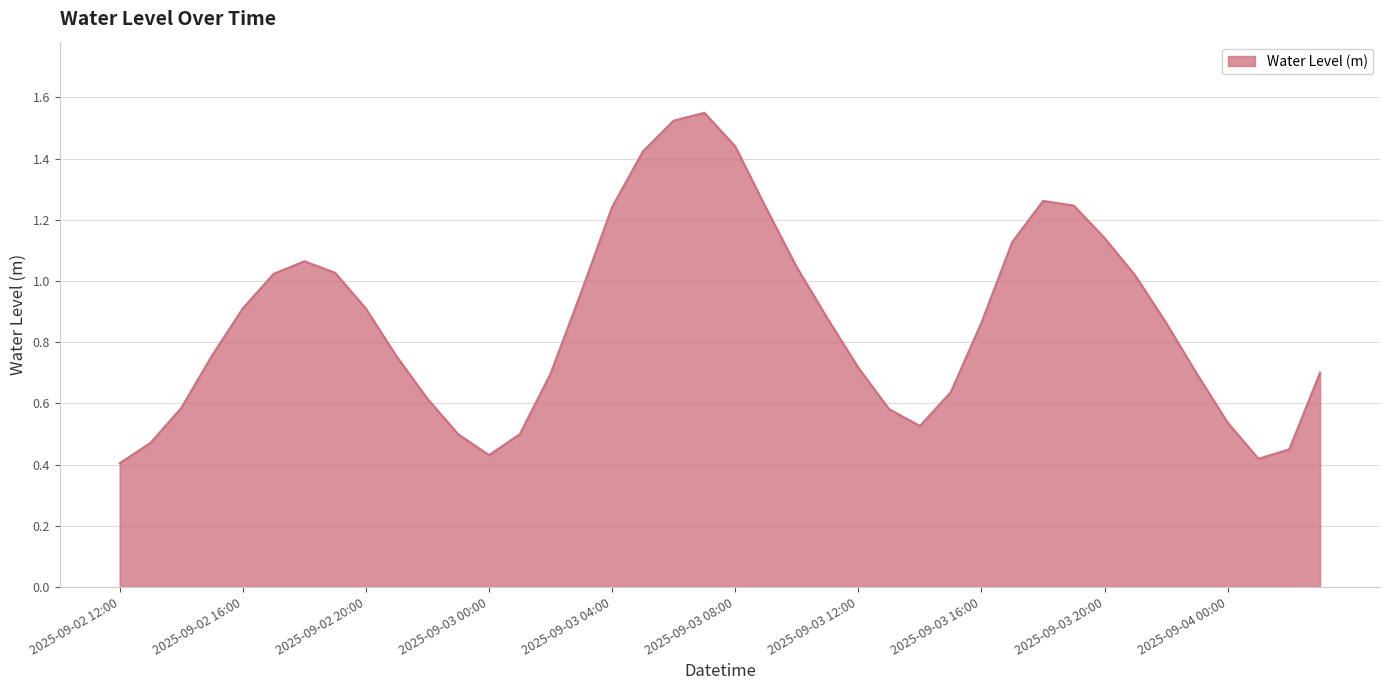

Reading left to right, extract all data points from this chart.

0.4	0.5	0.6	0.8	0.9	1.0	1.1	1.0	0.9	0.8	0.6	0.5	0.4	0.5	0.7	1.0	1.2	1.4	1.5	1.5	1.4	1.2	1.0	0.9	0.7	0.6	0.5	0.6	0.9	1.1	1.3	1.2	1.1	1.0	0.9	0.7	0.5	0.4	0.5	0.7